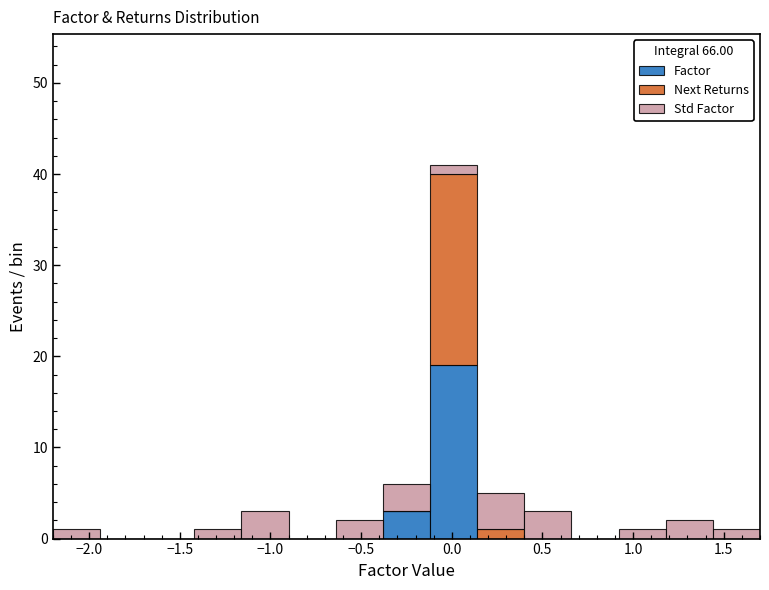

Which range on the x-axis has the tallest stacked bar (by total height)?

-0.12 to 0.14